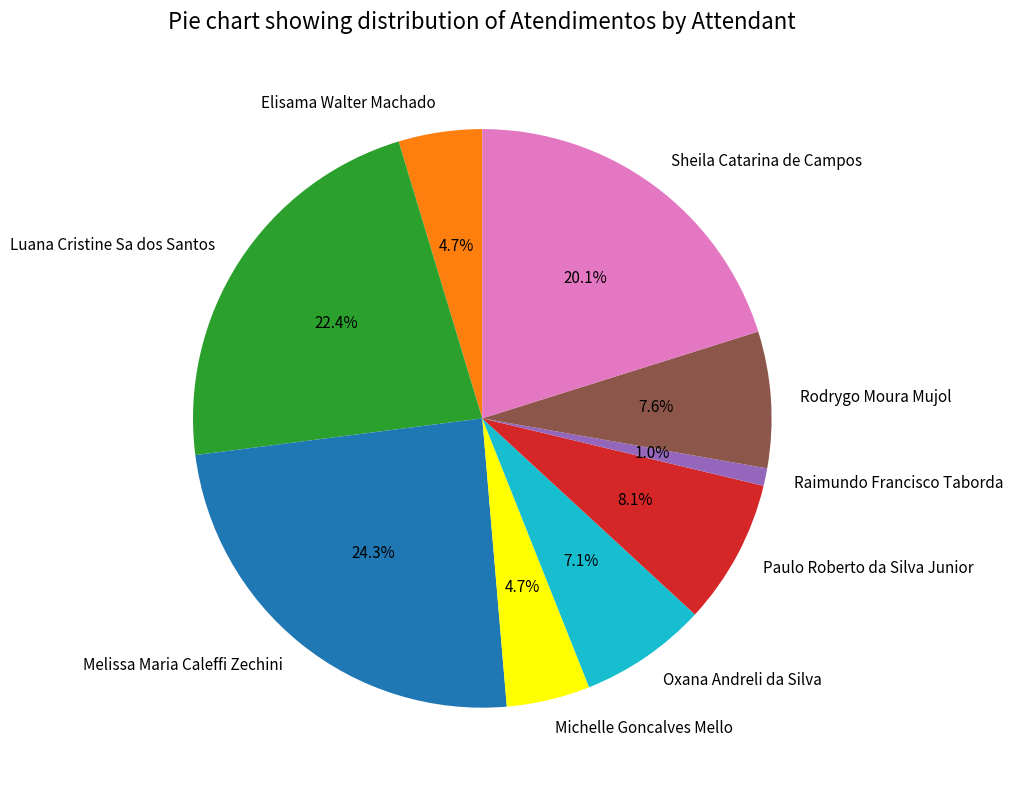

Which has a higher value, Michelle Goncalves Mello or Luana Cristine Sa dos Santos?

Luana Cristine Sa dos Santos